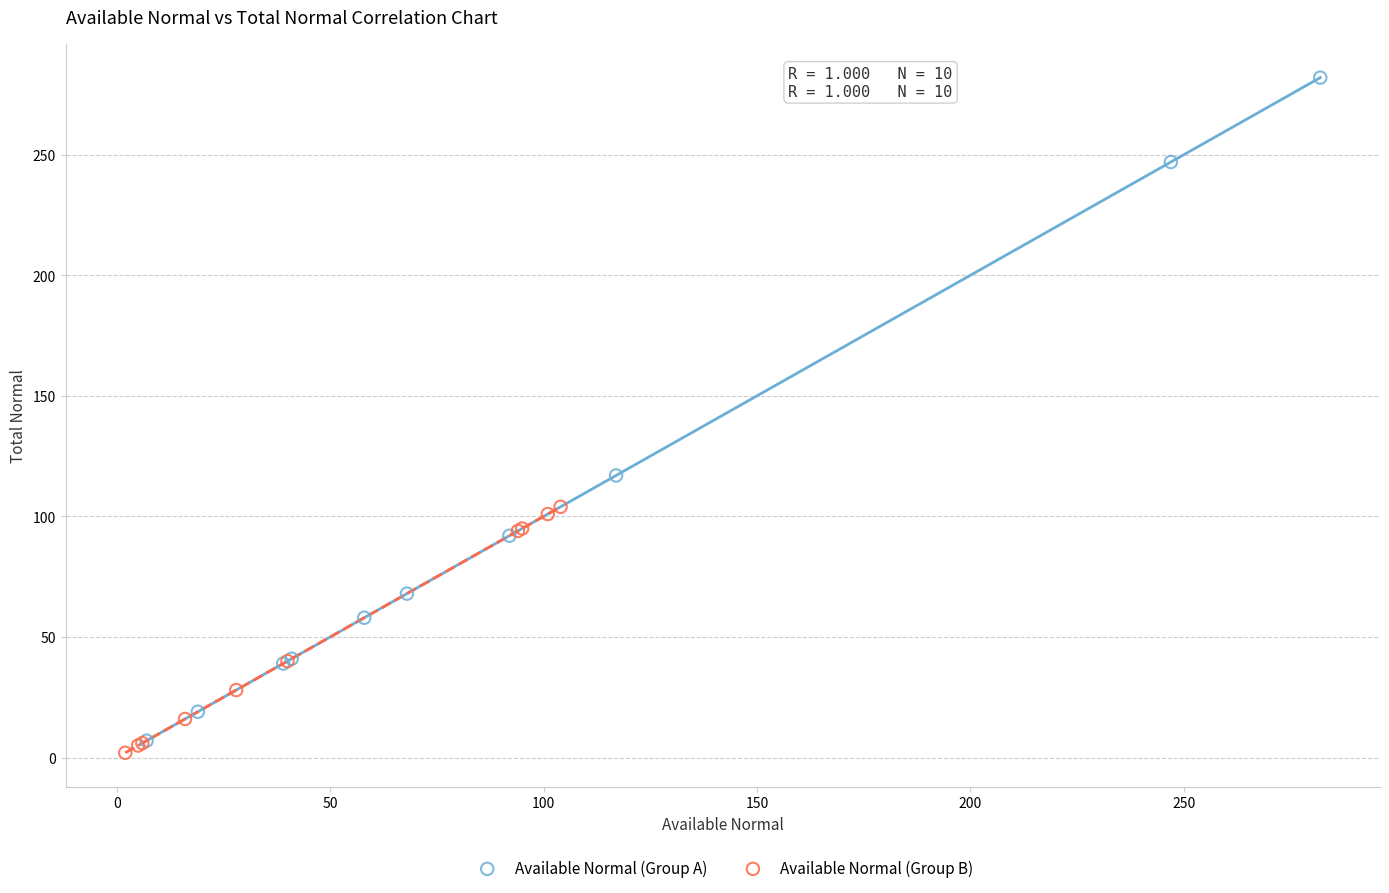

Which series reaches the maximum Y coordinate?

Available Normal (Group A)